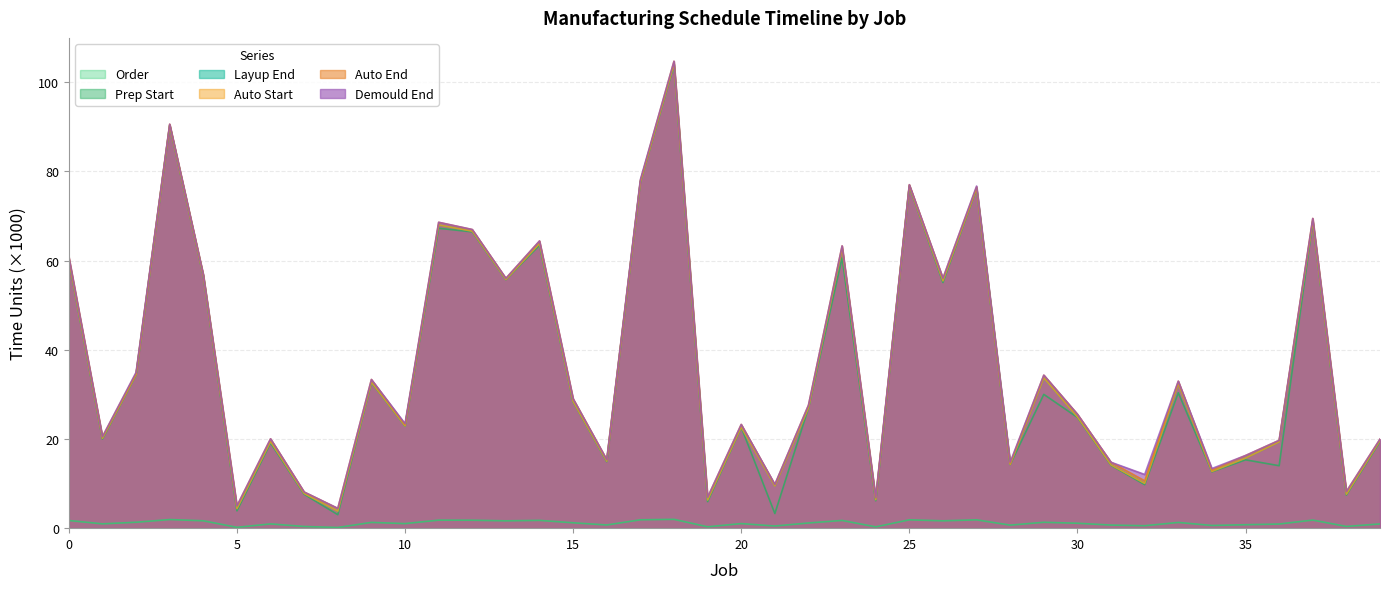

Reading left to right, transcribe all the data shown in this chart.

order: 1.7	1.0	1.3	1.9	1.7	0.2	1.0	0.4	0.2	1.3	1.0	1.8	1.8	1.6	1.7	1.2	0.7	1.9	2.0	0.3	1.0	0.5	1.2	1.7	0.3	1.9	1.6	1.9	0.7	1.3	1.1	0.7	0.5	1.3	0.6	0.8	0.9	1.8	0.4	0.9
prep_start: 60.1	20.0	34.4	90.3	56.6	3.9	19.1	7.6	3.0	32.7	22.9	67.2	66.4	55.7	63.4	28.4	14.9	77.6	103.9	6.0	22.6	3.3	26.9	60.6	6.2	76.7	55.1	76.2	14.3	30.0	24.8	14.1	9.8	30.4	12.6	15.3	14.0	68.8	7.4	19.4
layup_end: 60.2	20.1	34.5	90.3	56.6	4.4	19.4	7.8	3.8	32.7	22.9	68.0	66.6	55.8	63.8	28.4	15.0	77.7	104.1	6.3	22.7	9.5	27.0	62.7	6.4	76.7	55.5	76.2	14.3	33.7	25.0	14.2	10.1	32.4	12.7	15.7	19.4	68.8	7.6	19.6
auto_start: 60.2	20.1	34.5	90.3	56.6	4.4	19.4	7.8	3.8	32.7	22.9	68.0	66.6	55.8	63.8	28.4	15.0	77.7	104.1	6.3	22.7	9.5	27.0	62.7	6.4	76.7	55.5	76.2	14.3	33.7	25.0	14.2	10.1	32.4	12.7	15.7	19.4	68.8	7.6	19.6
auto_end: 60.8	20.5	34.7	90.6	56.9	5.0	20.0	8.1	4.4	33.3	23.2	68.6	67.0	56.0	64.4	29.0	15.3	77.9	104.7	6.9	23.3	9.8	27.6	63.3	6.8	77.0	56.0	76.5	14.6	34.3	25.6	14.8	10.6	32.9	13.1	16.3	19.7	69.4	8.2	20.0
demould_end: 60.8	20.5	35.0	90.6	56.9	5.0	20.0	8.1	4.5	33.3	23.4	68.6	67.0	56.0	64.4	29.0	15.4	78.2	104.7	6.9	23.3	9.8	27.6	63.3	6.9	77.0	56.1	76.7	14.8	34.3	25.6	14.8	12.0	33.0	13.4	16.3	19.7	69.5	8.2	20.0